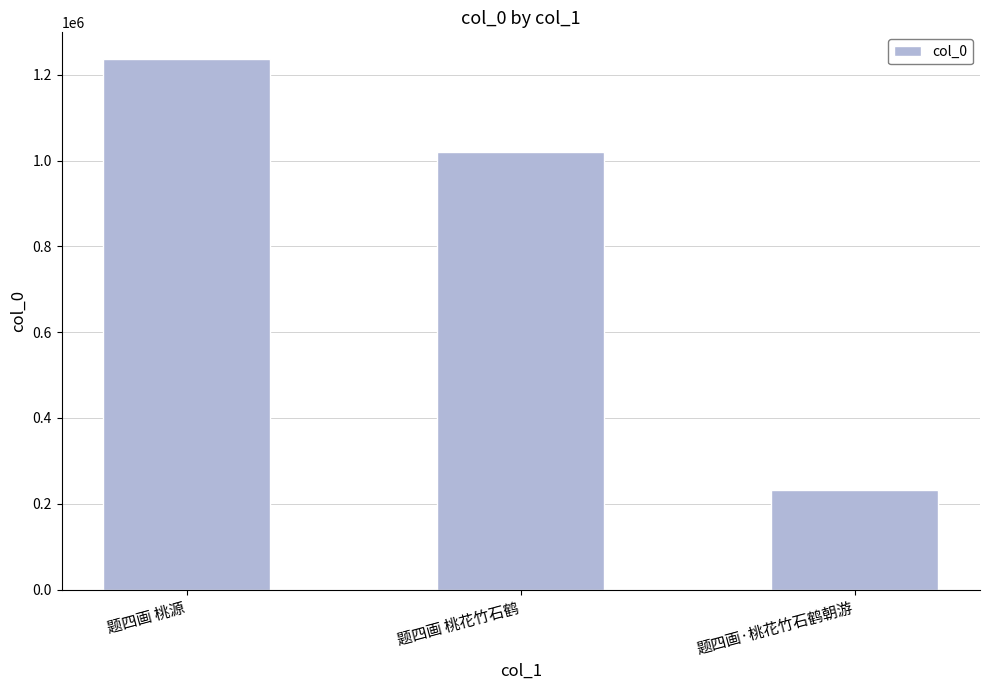

What is the maximum value shown in the chart?

1236978